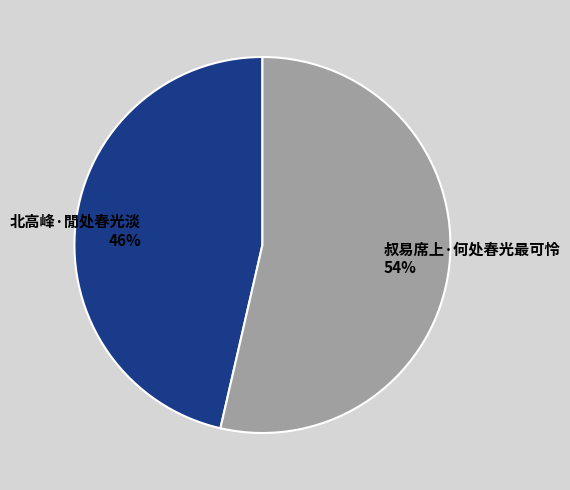

Which category has the smallest portion of the pie?

北高峰·閒处春光淡